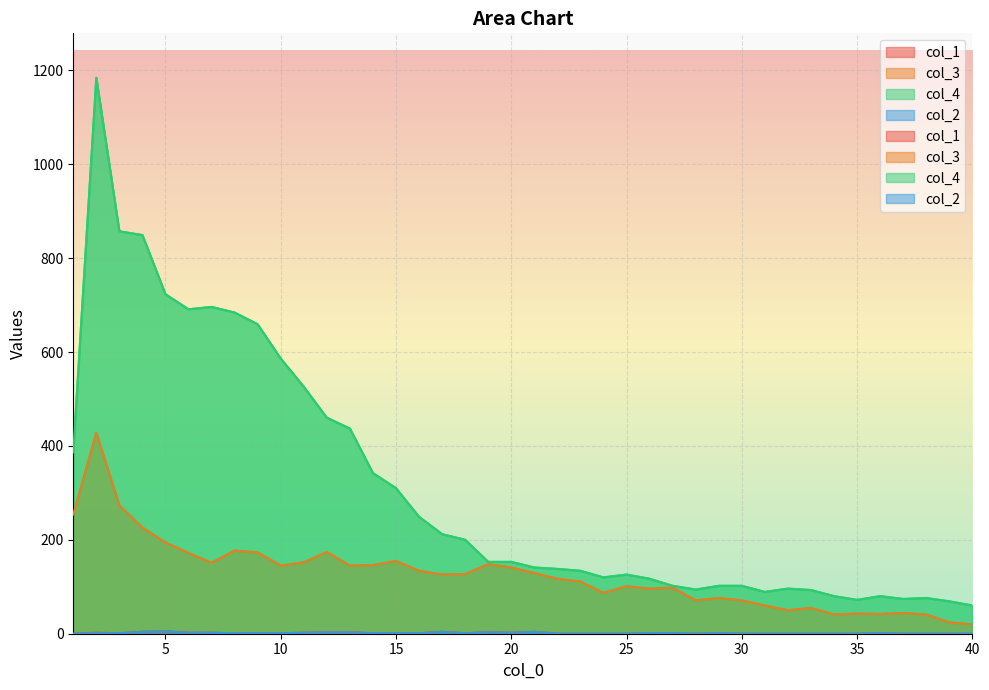

What is the difference between the second highest and second lowest values in the col_2 series?

4